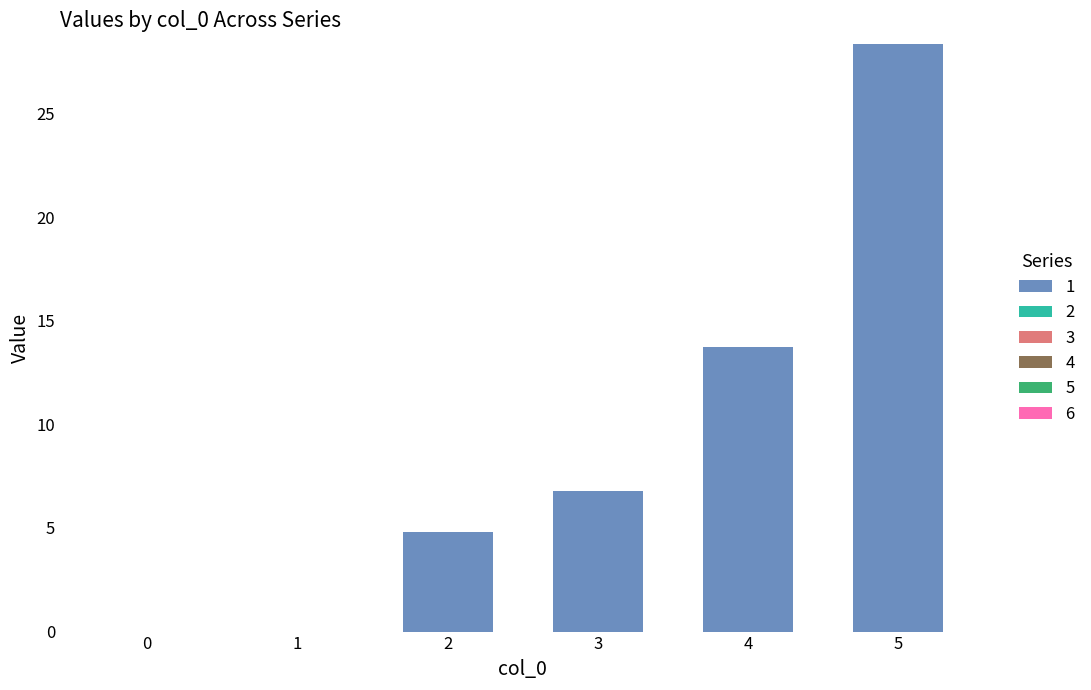

Reading right to left, extract all data points from this chart.

5=28.4	4=13.7	3=6.8	2=4.8	1=0.0	0=0.0